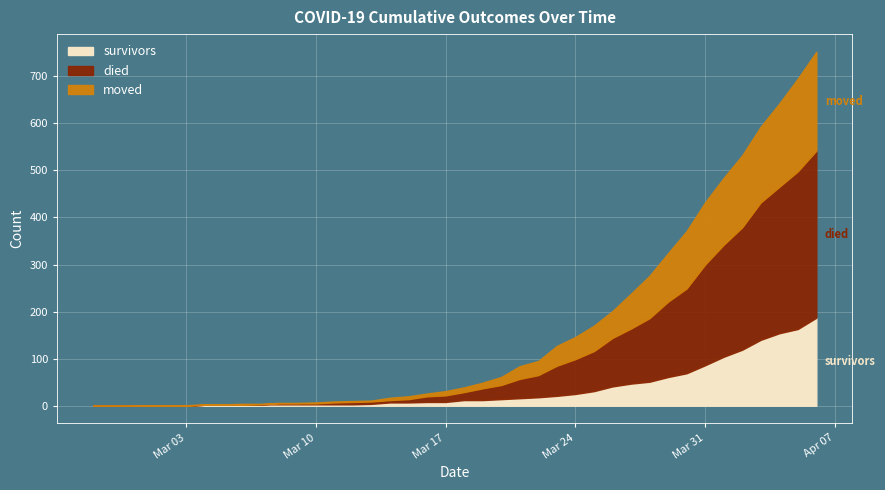

Which category has the highest value in the died series?

2020-04-06